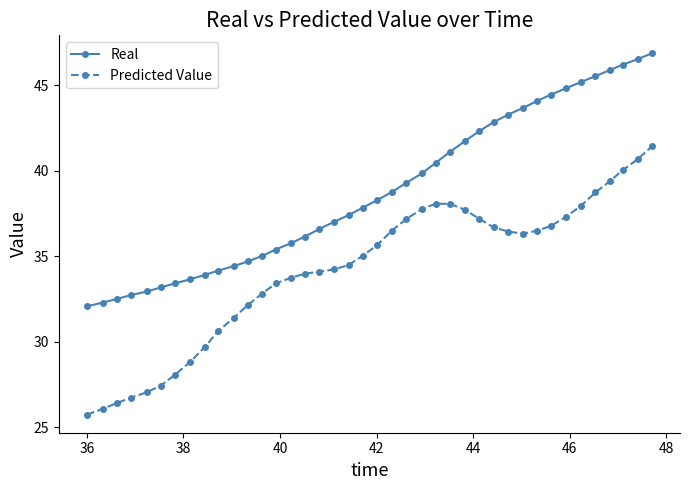

How many distinct data groups are displayed?

2